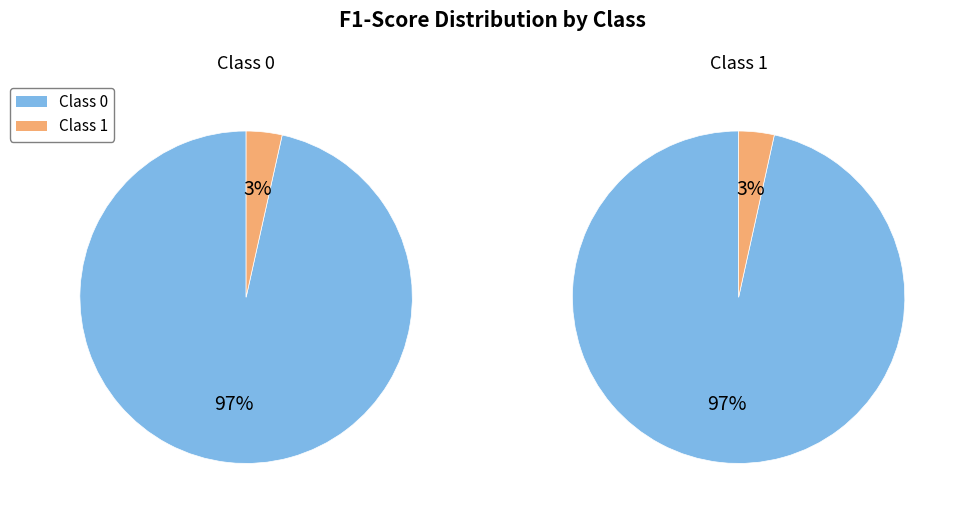

Is it true that 0 is 39% of the pie?

False